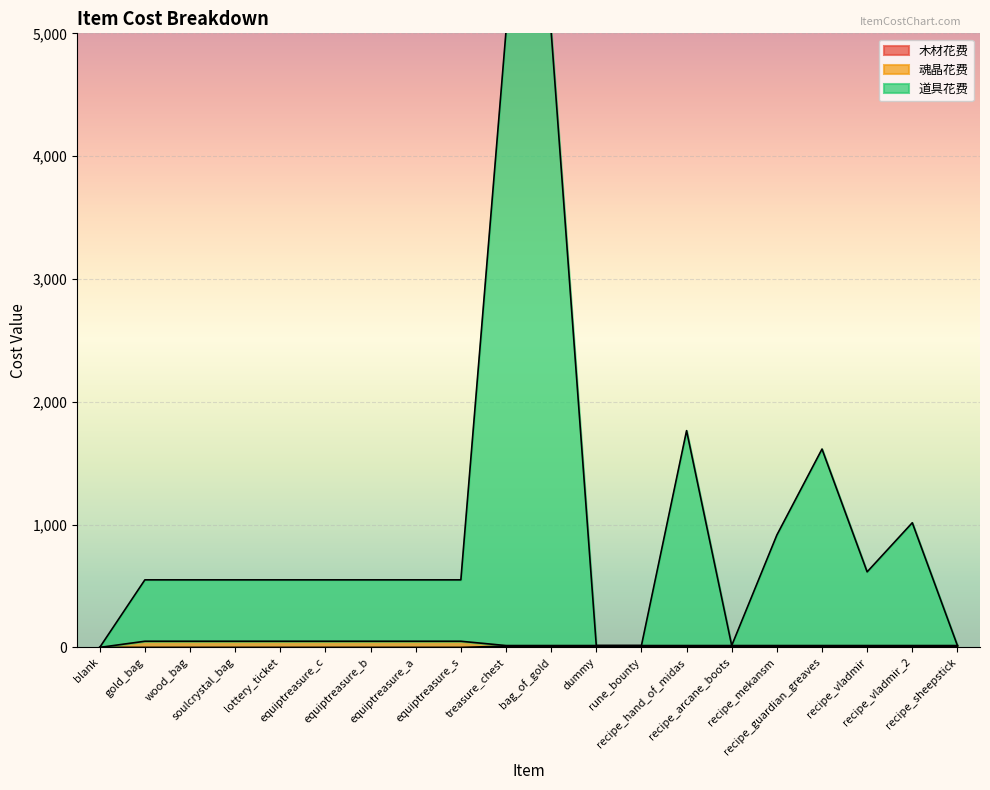

True or false: 木材花费 has more than 1 points higher than both neighbors.

False